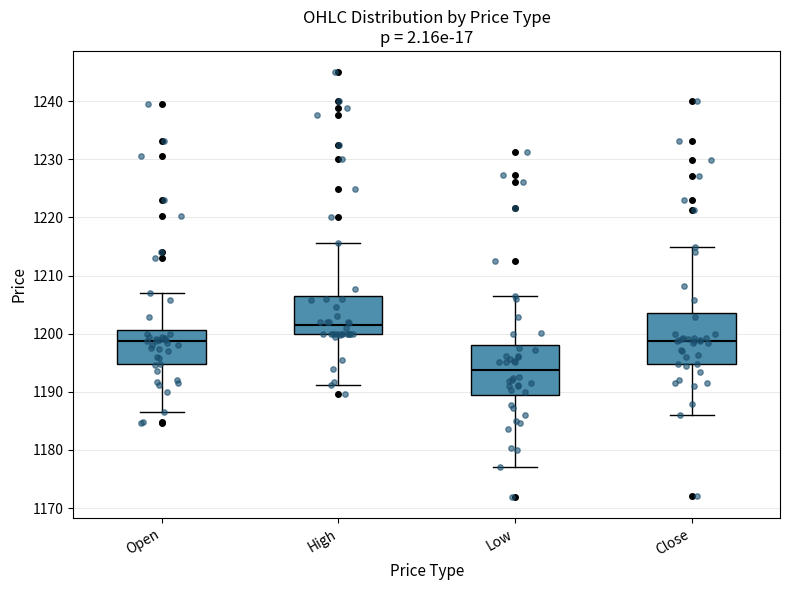

Reading left to right, transcribe this box plot: for each box, give where its median line is, the range the box spans, and where its two whiskers end, as read against the y-axis. The values are not printed on the chart, so give them approximately, as read against the axis.

Open: median 1199, box 1195 to 1201, whiskers 1187 to 1207
High: median 1201, box 1200 to 1206, whiskers 1191 to 1216
Low: median 1194, box 1189 to 1198, whiskers 1177 to 1207
Close: median 1199, box 1195 to 1204, whiskers 1186 to 1215